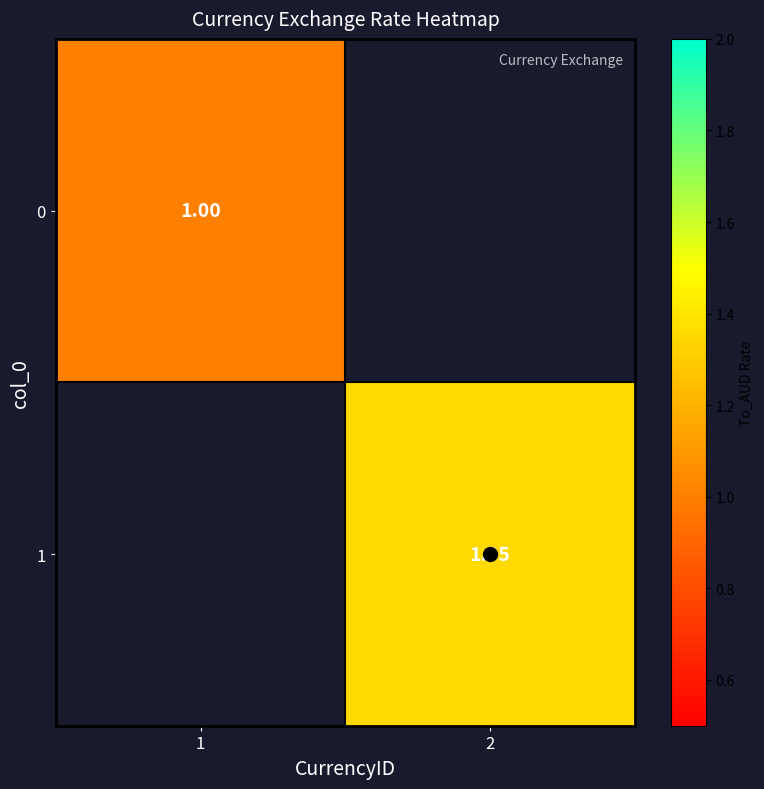

True or false: 0 has a value of 1.8 at 1.

False